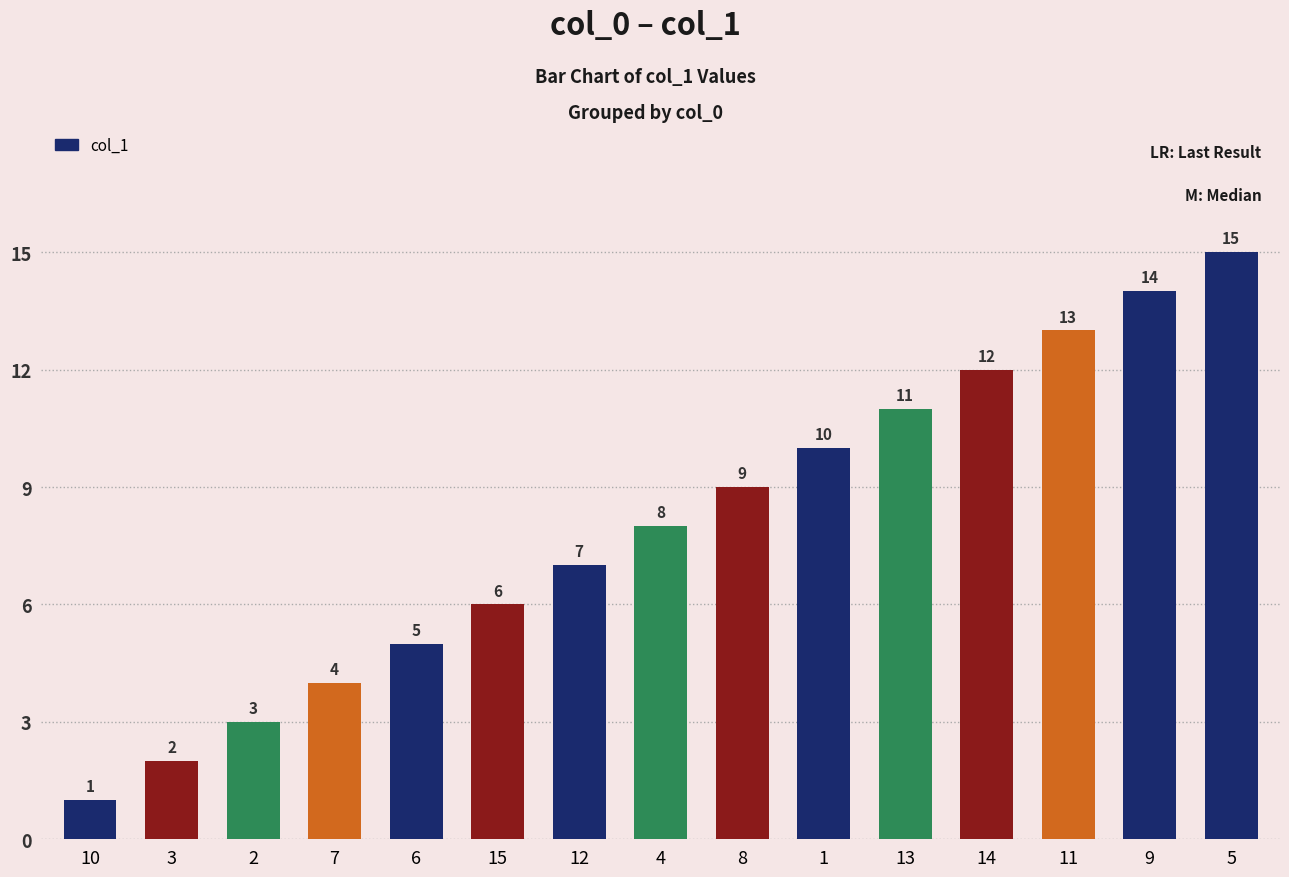

What position from the right is 15?

10